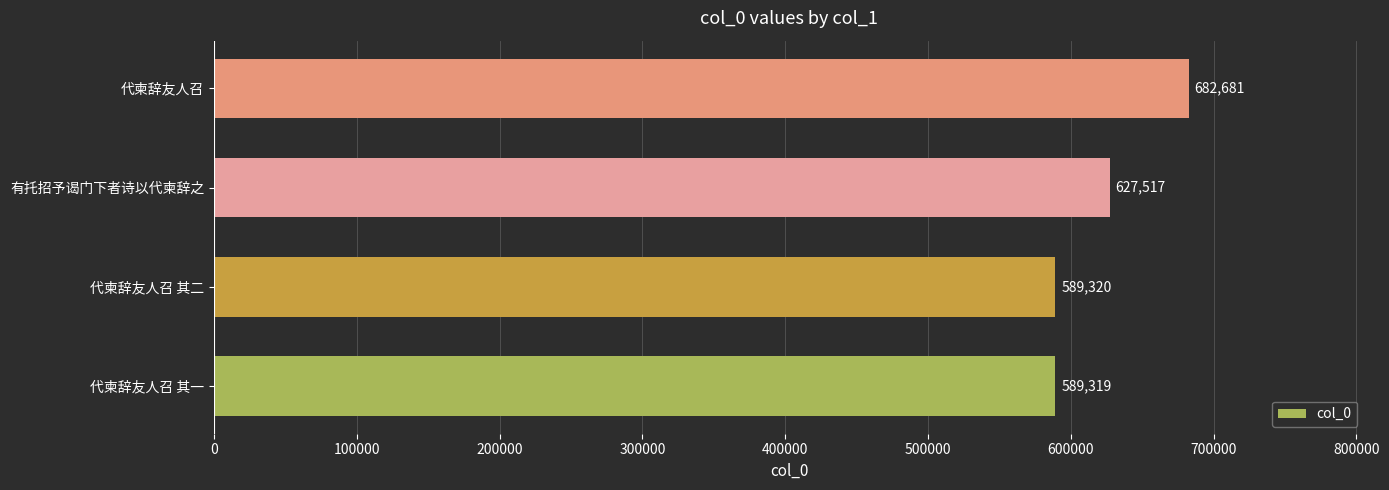

What is the difference between the maximum and second lowest values?

93361